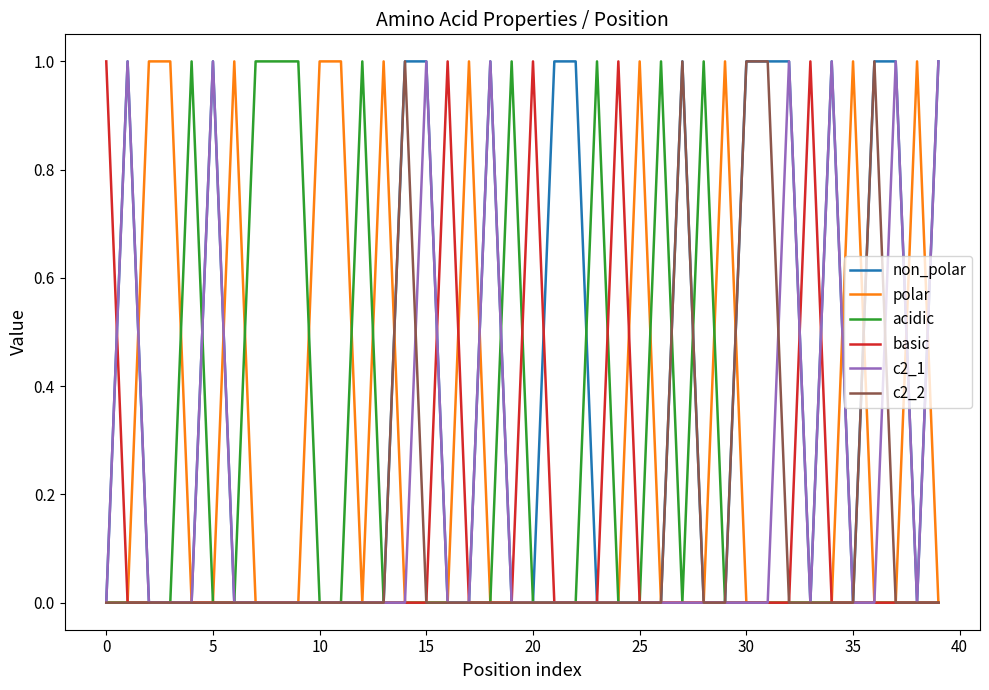

Which series has the largest total across all categories?

non_polar